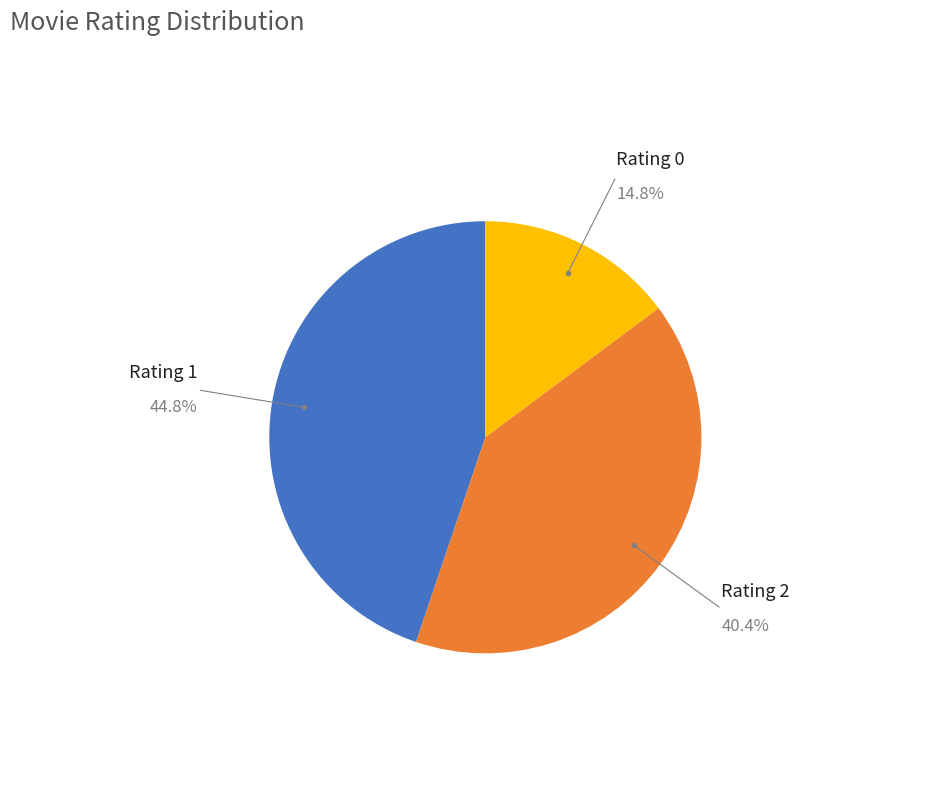

Rank the categories by value from lowest to highest.

Rating 0, Rating 2, Rating 1